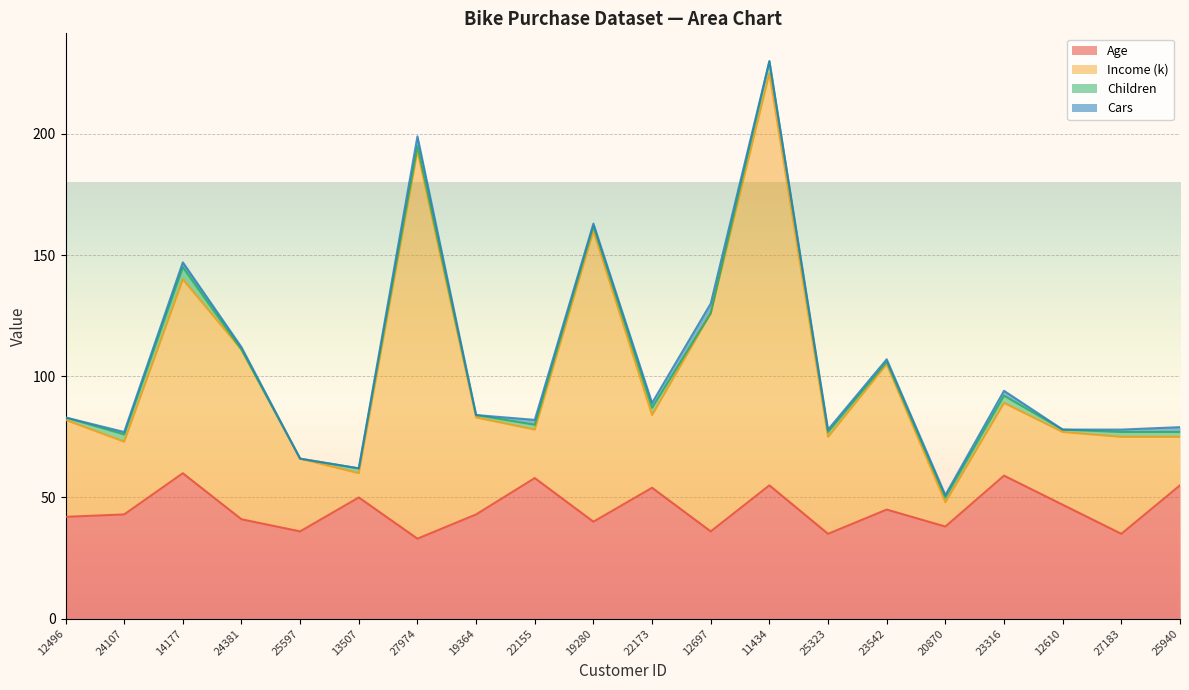

At which category is the sum across all series the highest?

11434